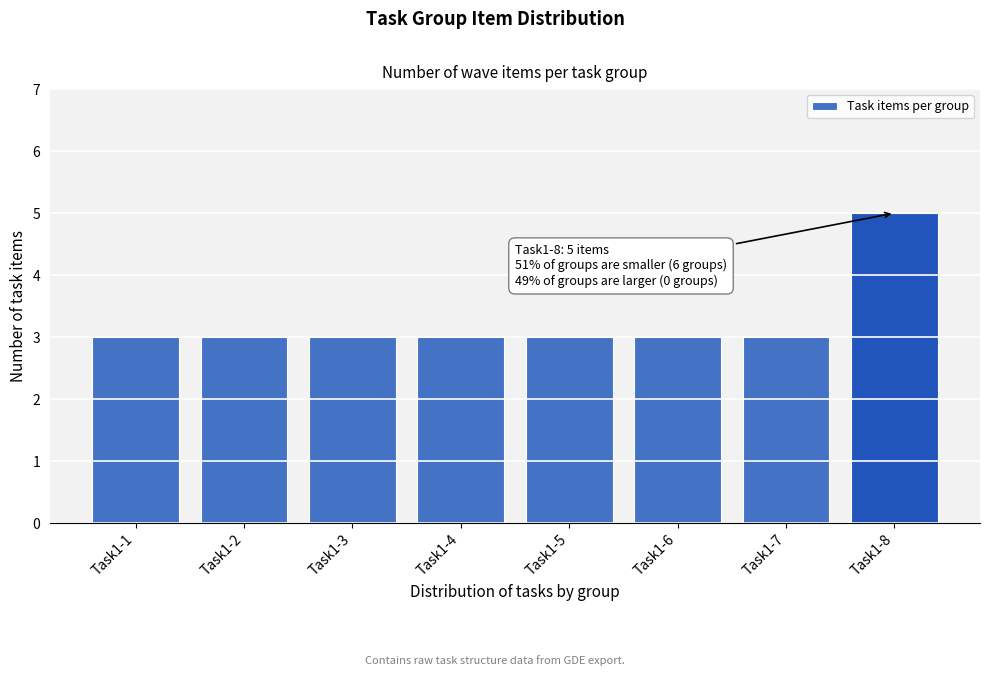

Reading right to left, extract all data points from this chart.

Task1-8=5	Task1-7=3	Task1-6=3	Task1-5=3	Task1-4=3	Task1-3=3	Task1-2=3	Task1-1=3